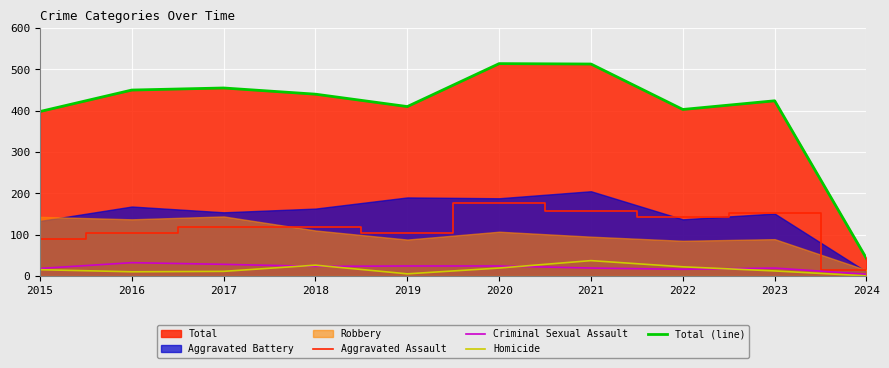

Is the value of Aggravated Assault at 2023 greater than the value of Criminal Sexual Assault at 2023?

Yes